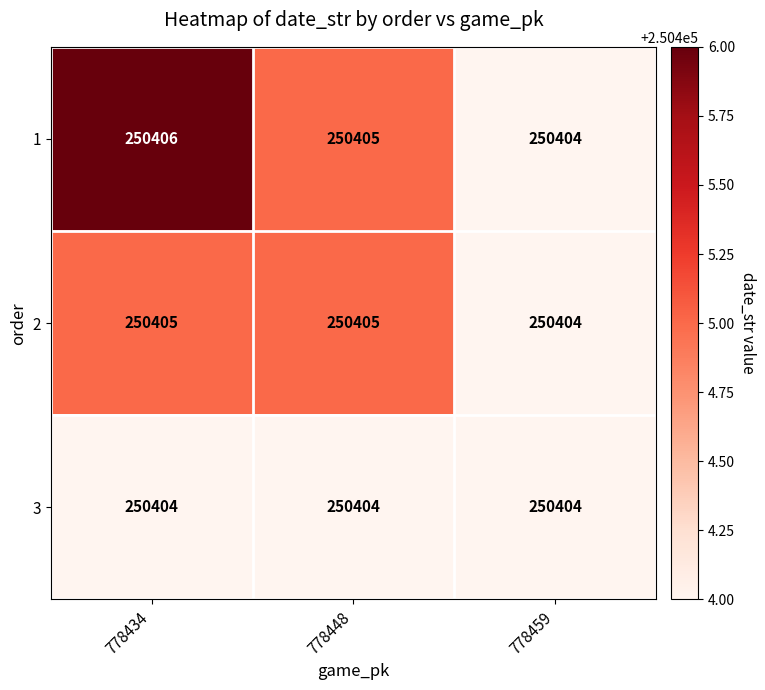

What is the sum of the 1 values at 778459 and 778448?

500809